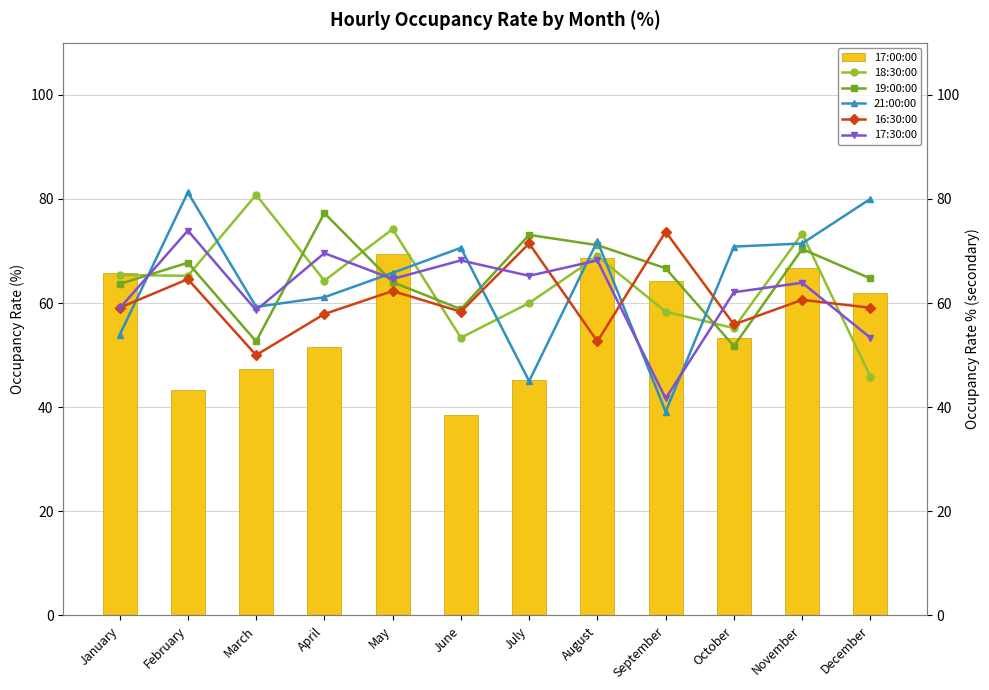

What is the sum of the 21:00:00 values at August and November?

143.3